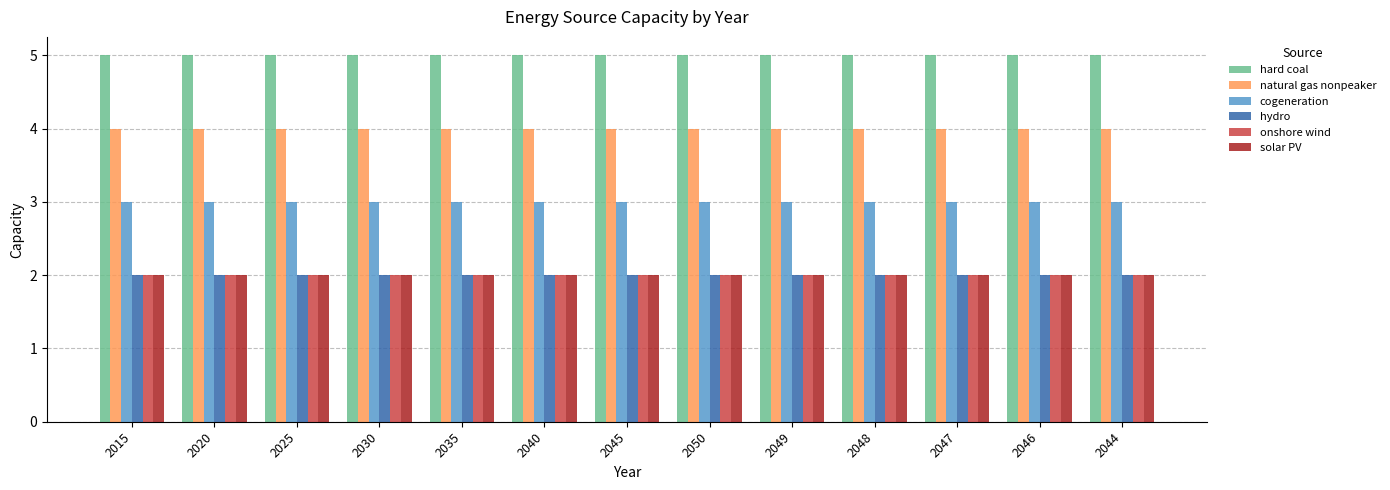

What is the spread (max minus min) of values at 2050?

3